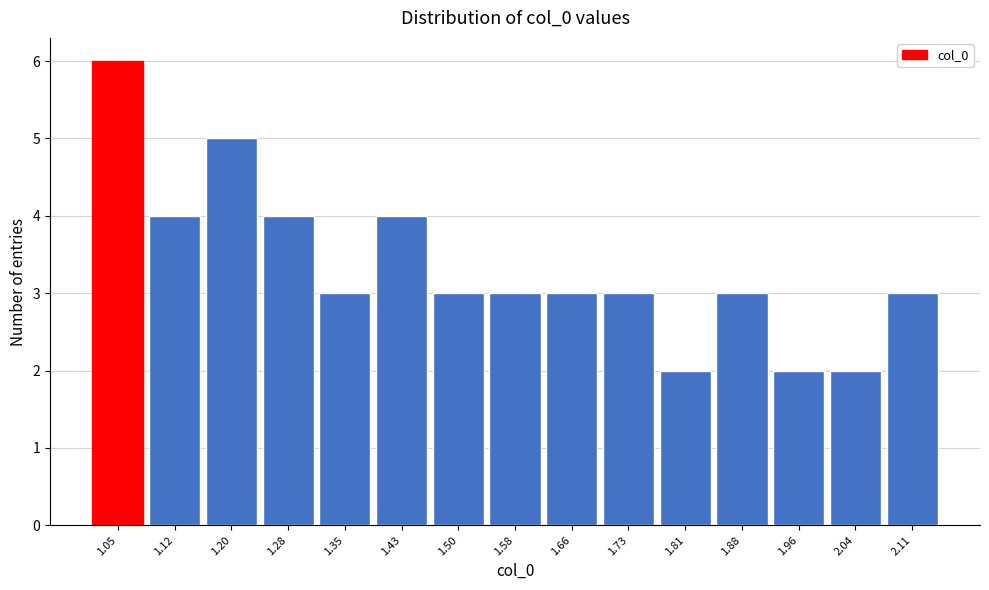

Reading left to right, list every bar in this chart as the range it spans on the x-axis followed by its height. Neither the bar edges nor the heights are printed on the chart, so give them approximately, as read against the axes.

1.01 to 1.09: 6
1.09 to 1.17: 4
1.17 to 1.24: 5
1.24 to 1.32: 4
1.32 to 1.39: 3
1.39 to 1.47: 4
1.47 to 1.55: 3
1.55 to 1.62: 3
1.62 to 1.70: 3
1.70 to 1.77: 3
1.77 to 1.85: 2
1.85 to 1.93: 3
1.93 to 2.00: 2
2.00 to 2.08: 2
2.08 to 2.15: 3